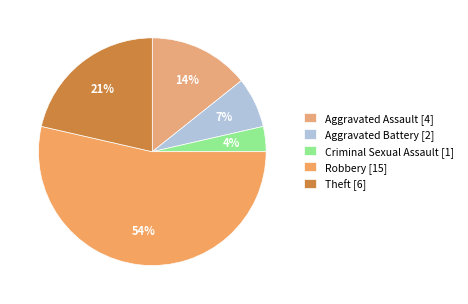

What is the largest slice in the pie chart?

Robbery